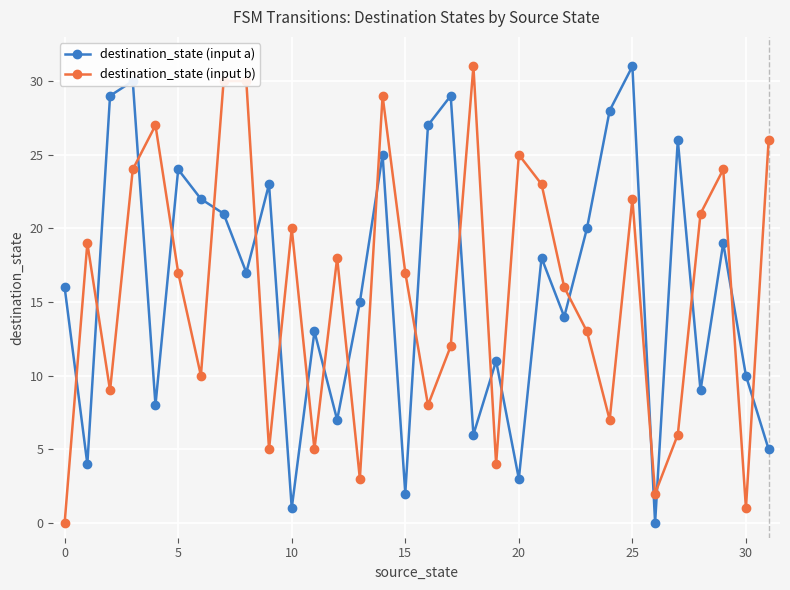

What is the sum of all destination_state (input a) values?

513